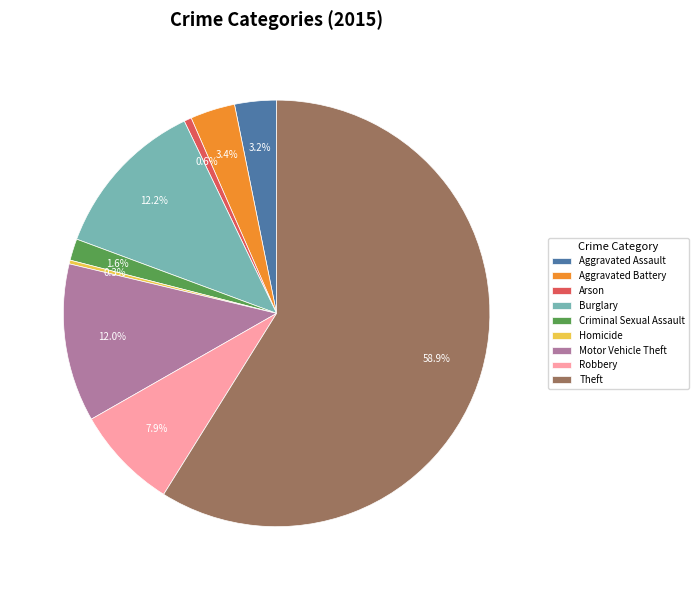

To the nearest percent, what is the average slice percentage?

11%